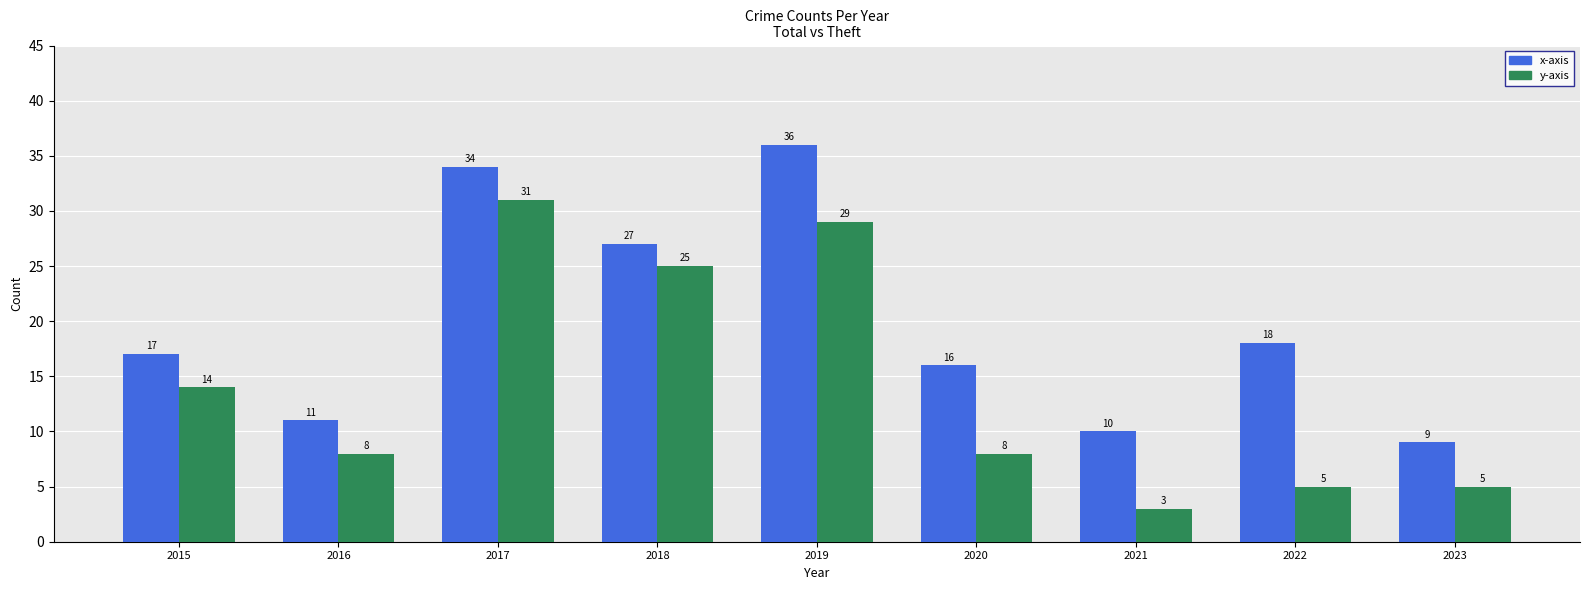

What is the spread (max minus min) of values at 2023?

4